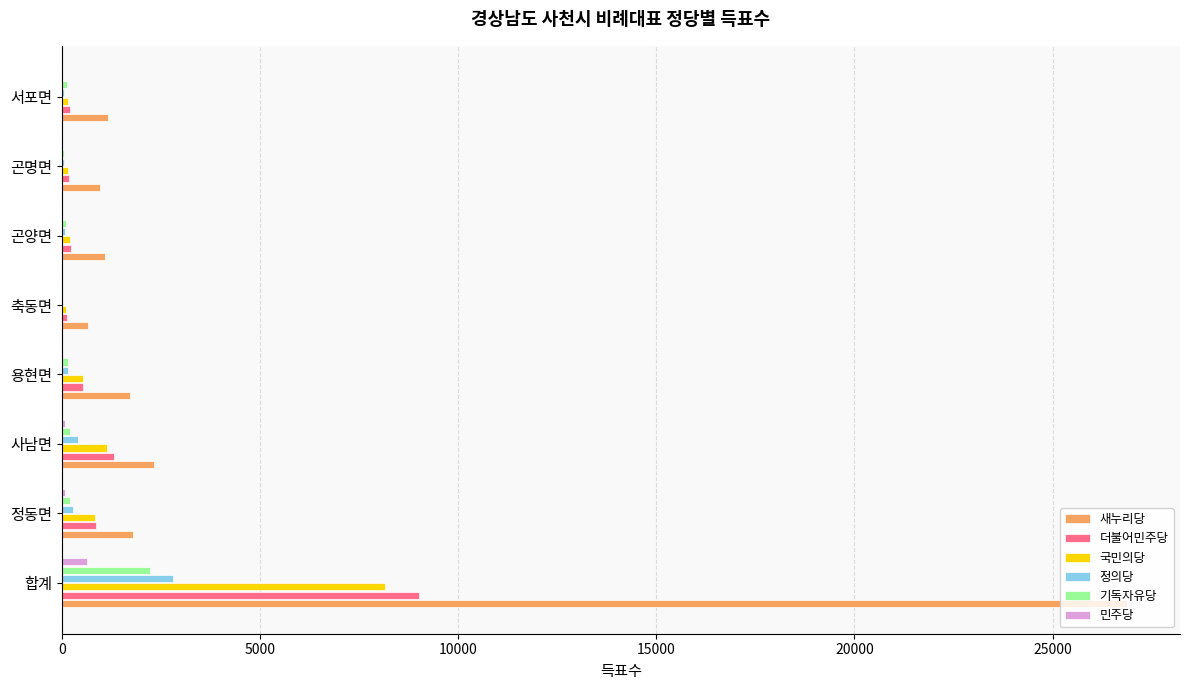

Count the number of categories in the chart.

8